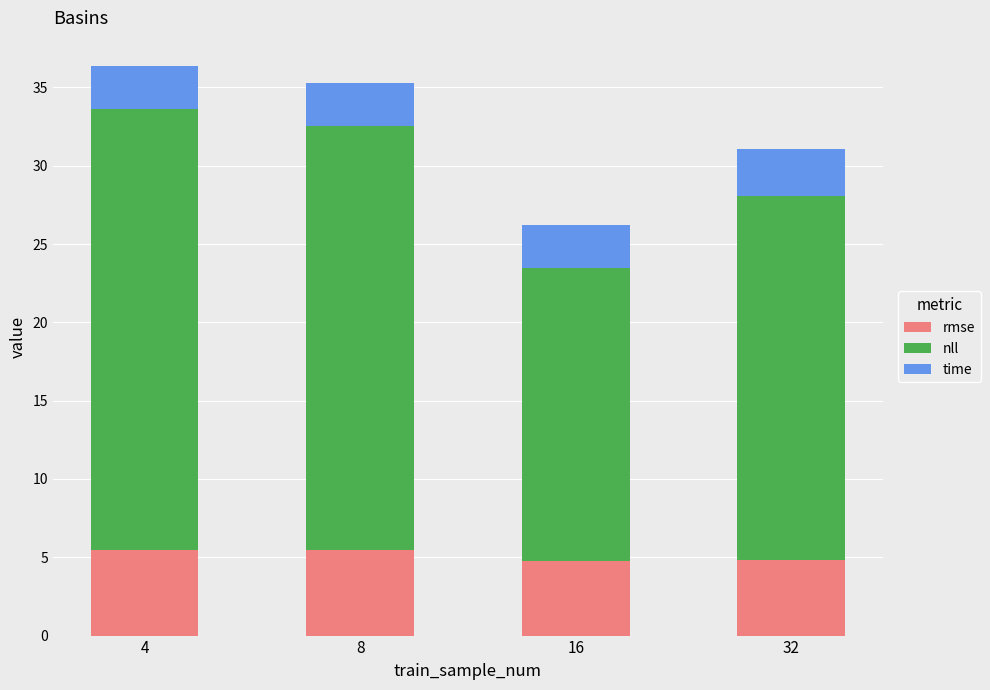

What is the average value of the rmse series?

5.1